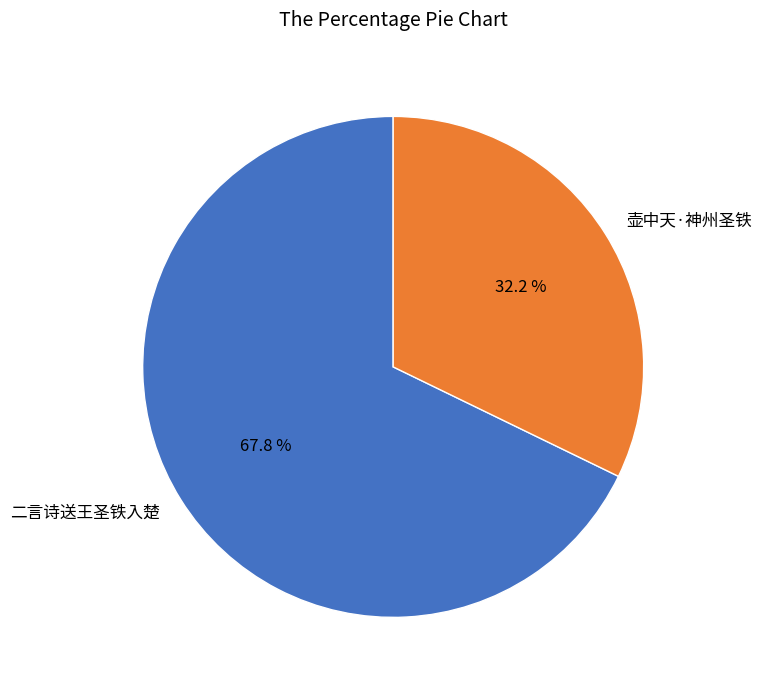

What is the largest slice in the pie chart?

二言诗送王圣铁入楚